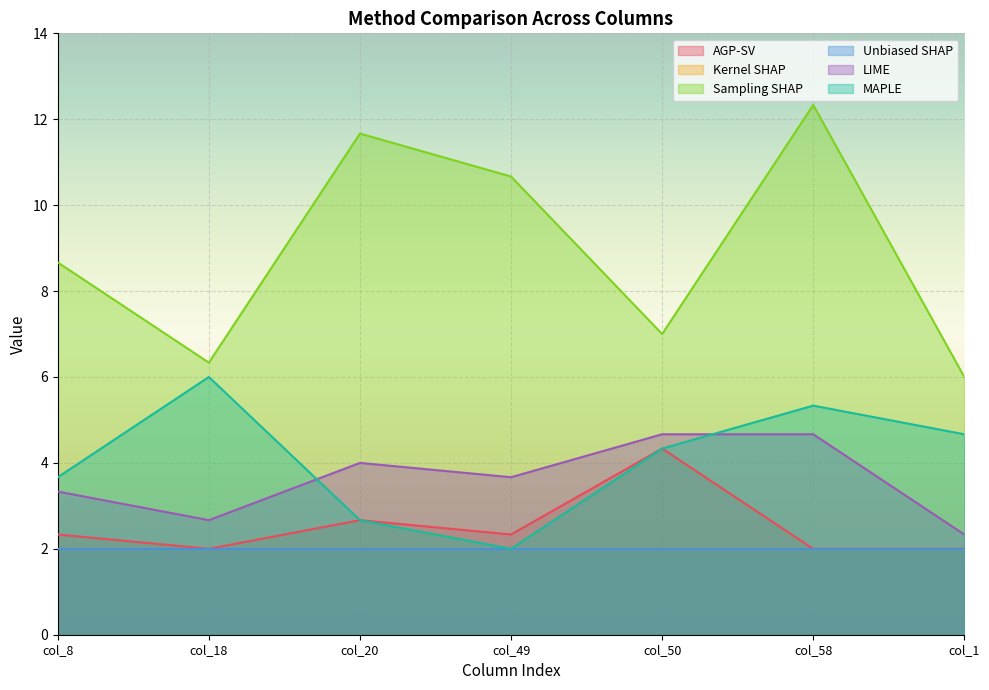

Is it true that Sampling SHAP equals 9.1 at col_1?

False